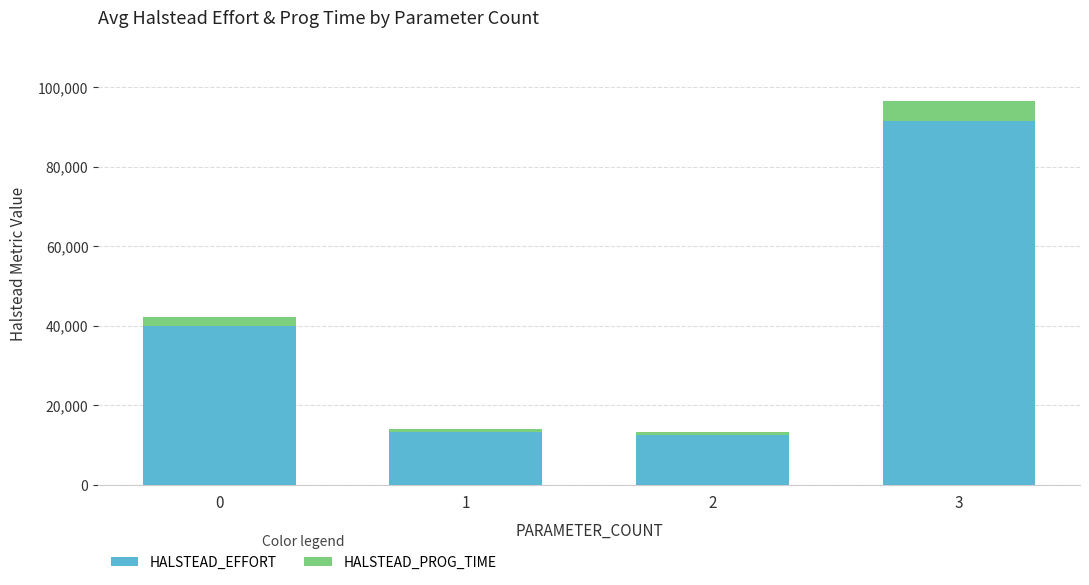

What is the sum of all HALSTEAD_EFFORT values?

157464.8